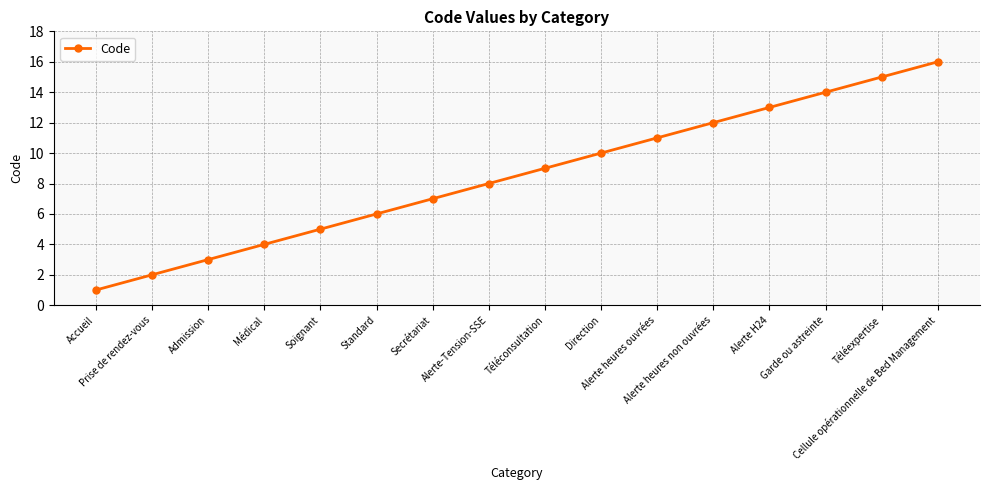

Is this an area chart (filled region under the line)?

No